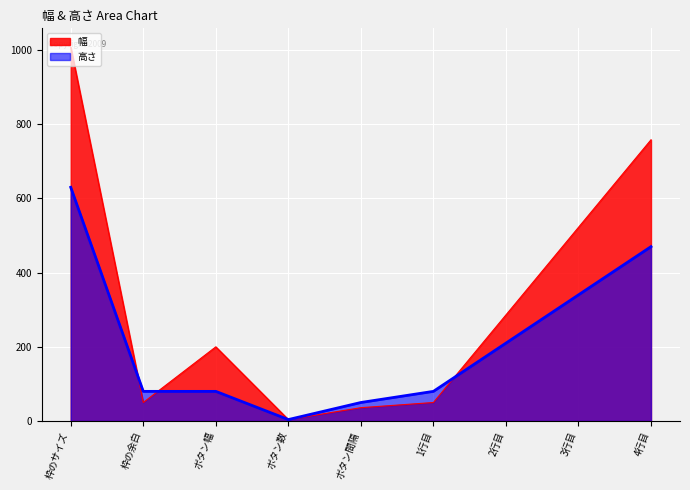

What is the difference between the 幅 values at 枠の余白 and 枠のサイズ?

958